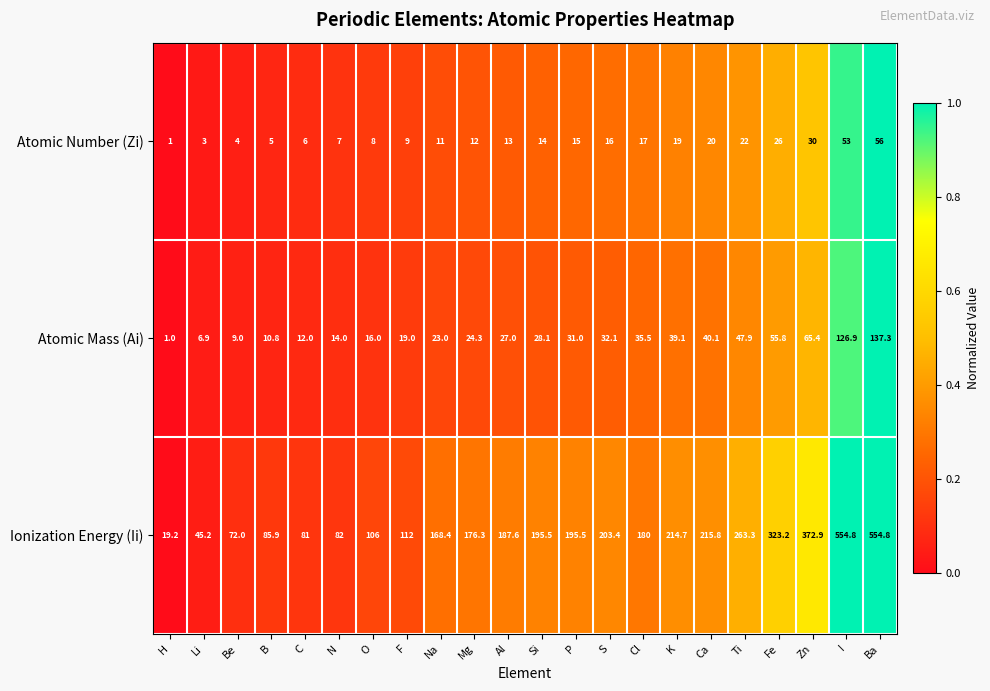

At Fe, list the series in order from largest to smallest.

Ionization Energy (Ii), Atomic Mass (Ai), Atomic Number (Zi)